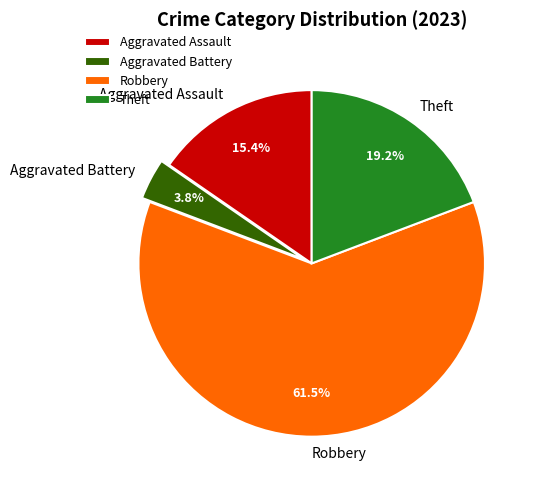

The Aggravated Battery slice represents 13% of the pie. True or false?

False